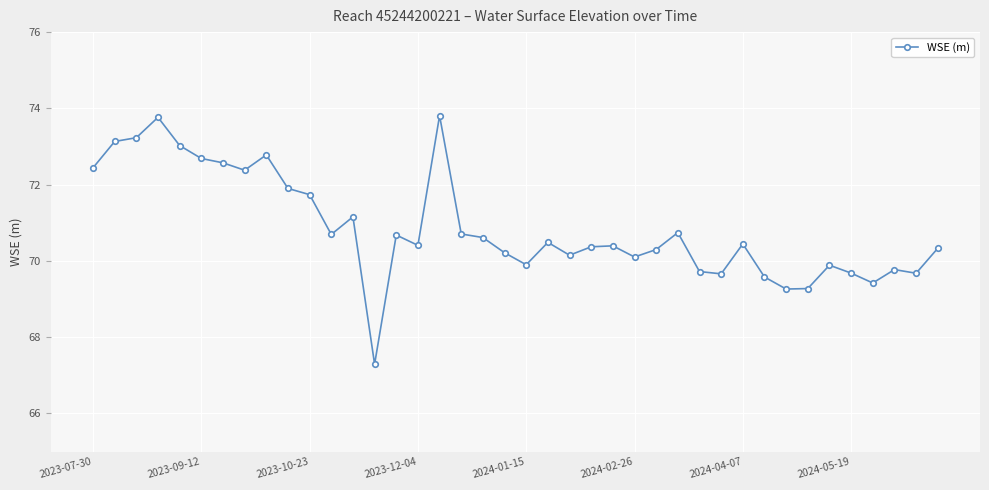

True or false: there are more than 0 points higher than both neighbors.

True